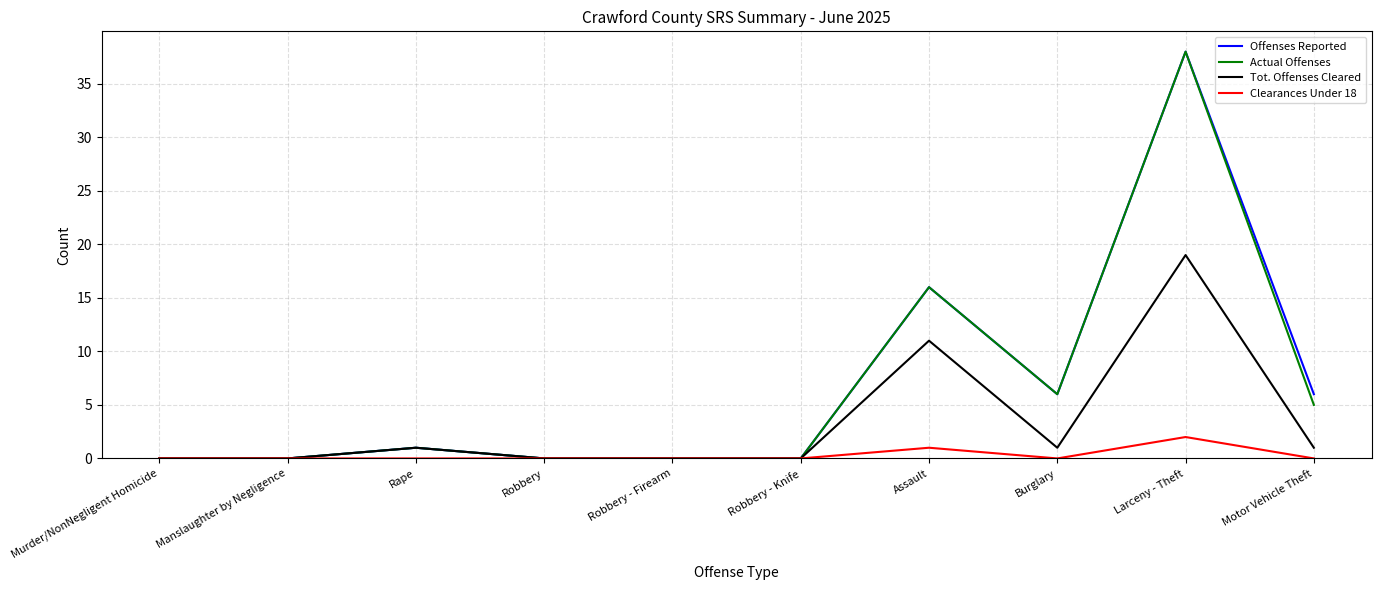

At Motor Vehicle Theft, list the series in order from largest to smallest.

Offenses Reported, Actual Offenses, Tot. Offenses Cleared, Clearances Under 18